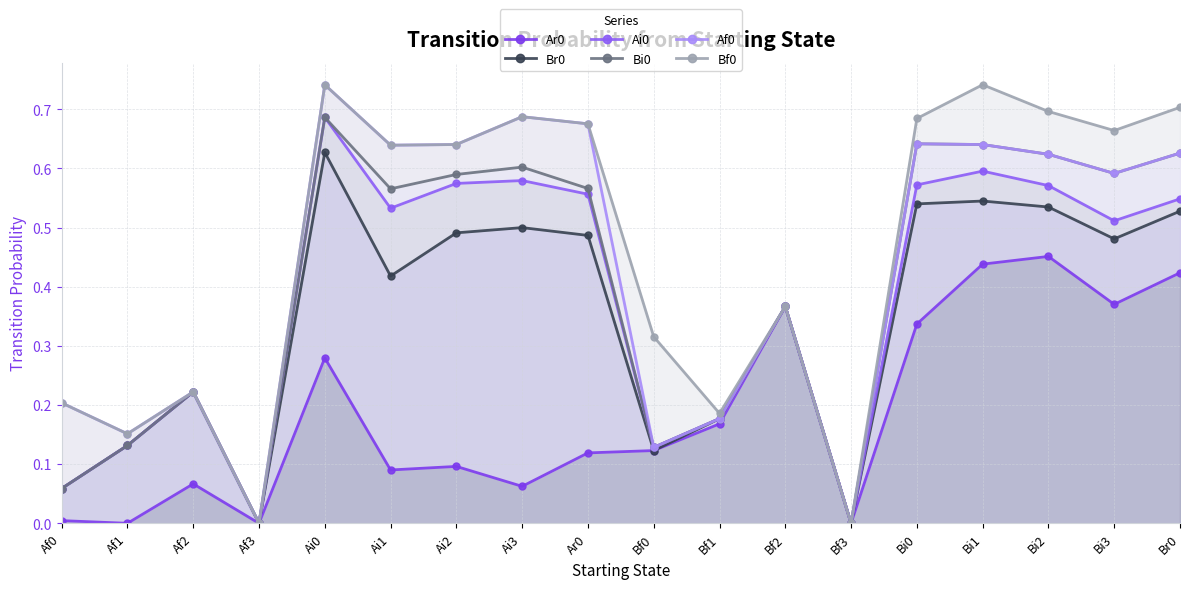

Which has a higher value, Bf2 or Ai3?

Bf2